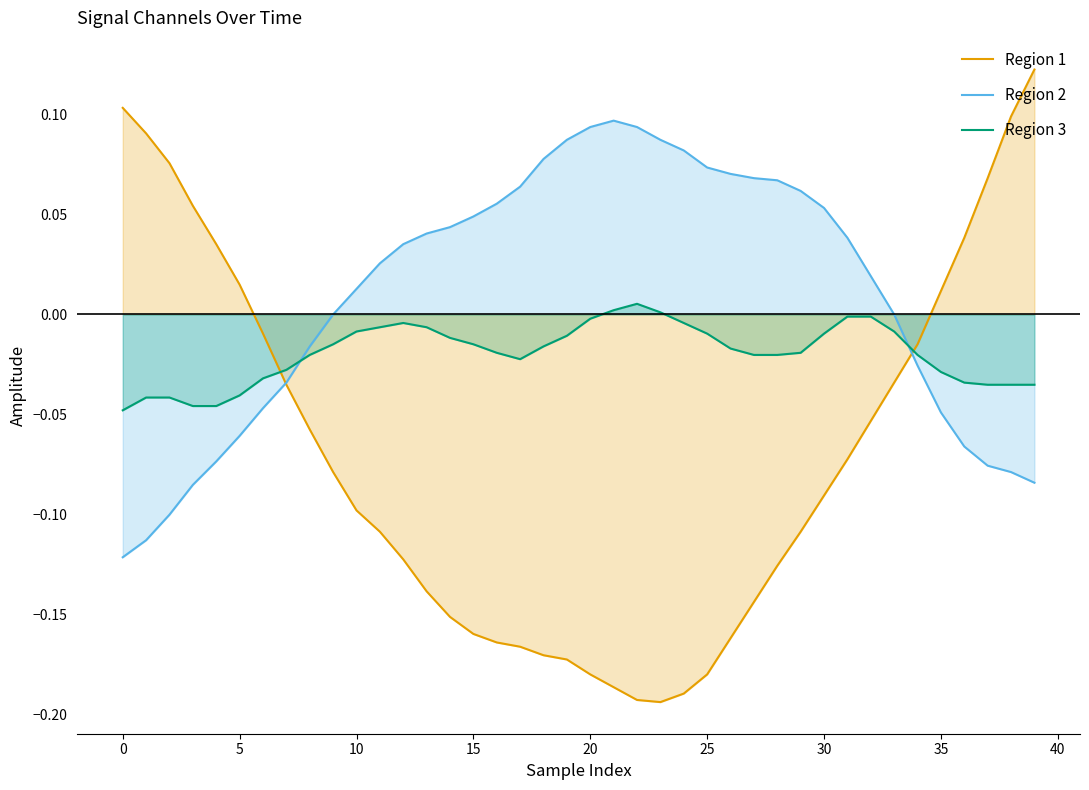

True or false: Region 1 and Region 3 cross at least once.

True